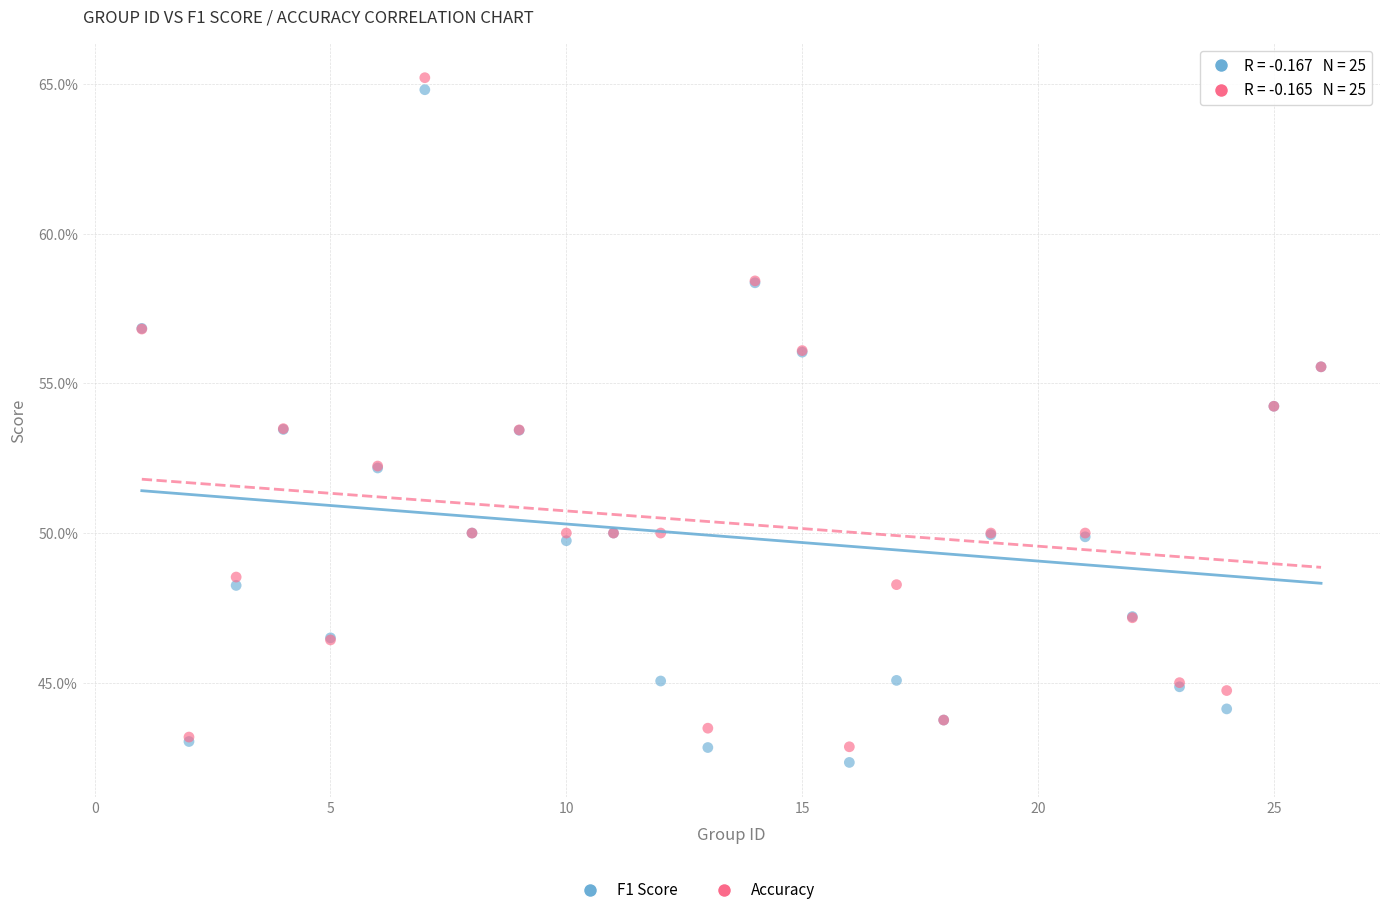

Which series contains the highest Y value?

Accuracy